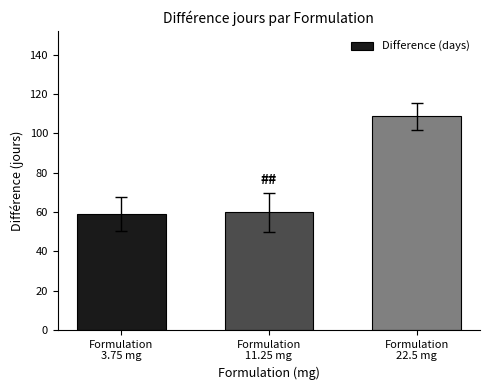

How many bars are there in total?

3